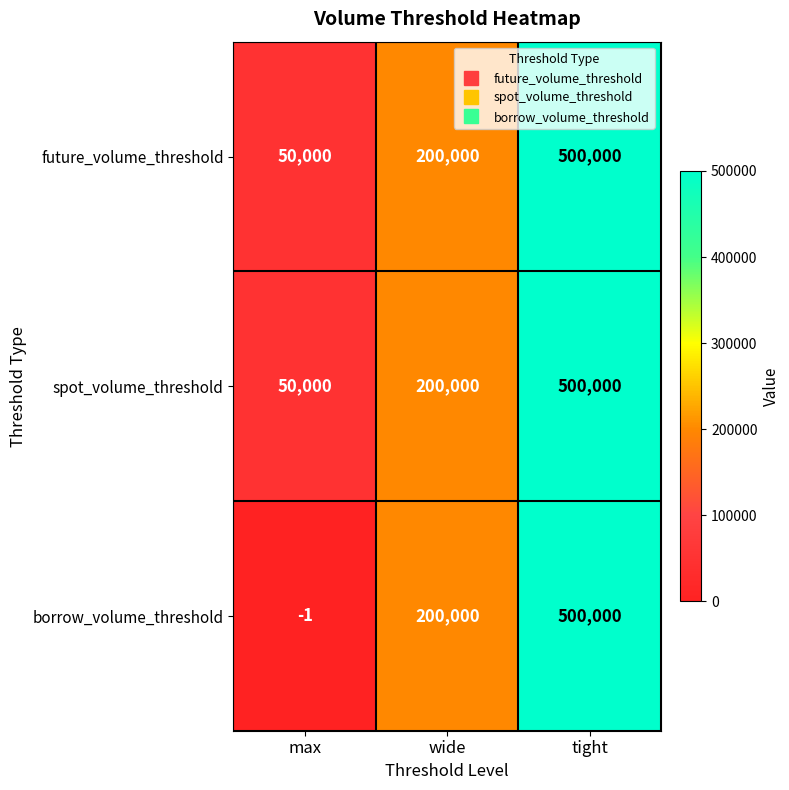

List the labels in order of spot_volume_threshold value, largest first.

tight, wide, max